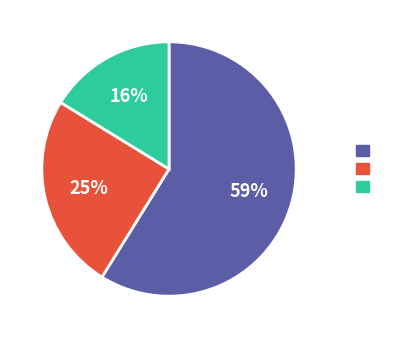

To the nearest percent, what is the difference between the largest and smallest slice percentages?

43%